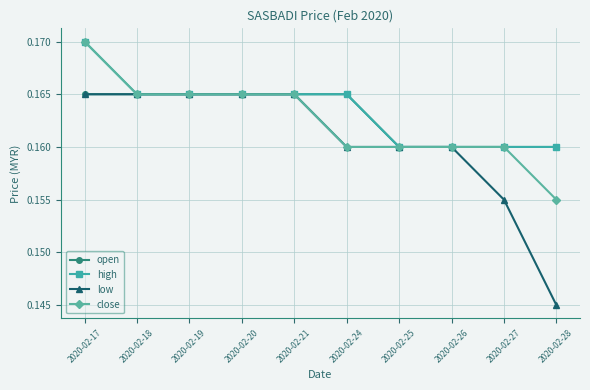

Which series has the largest range (max minus min)?

low